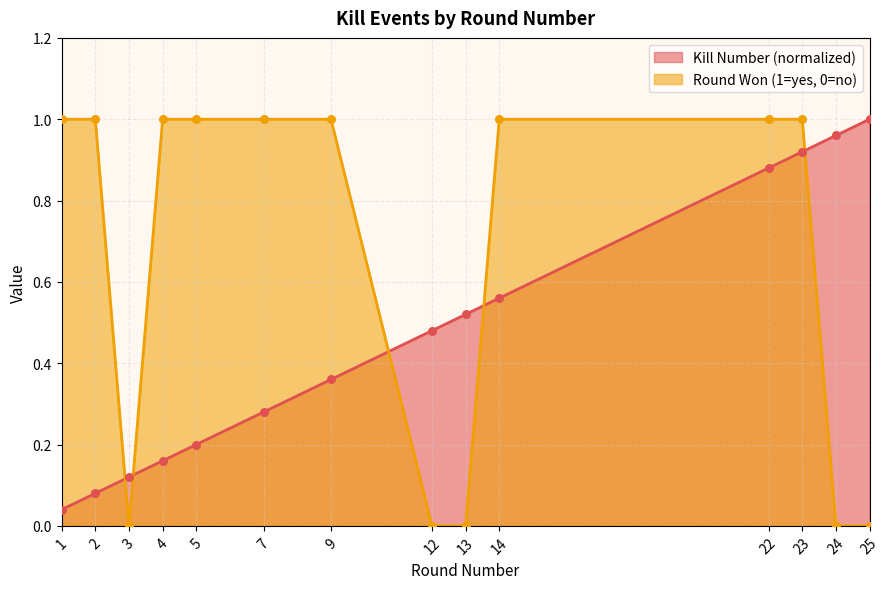

At how many categories does at least one series exceed 0?

14